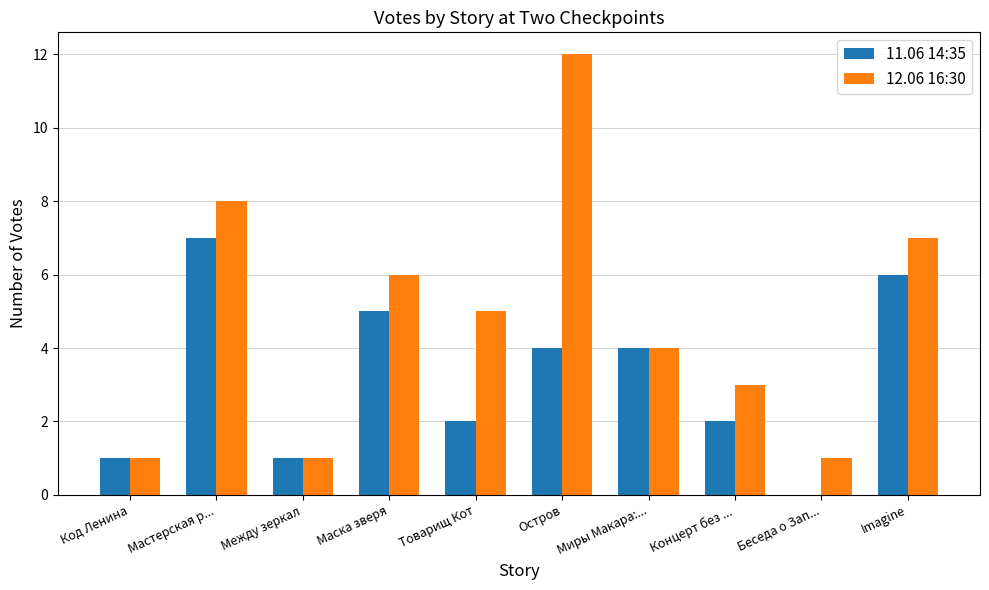

Reading left to right, what are all the values shown in this chart?

11.06 14:35: 1	7	1	5	2	4	4	2	0	6
12.06 16:30: 1	8	1	6	5	12	4	3	1	7